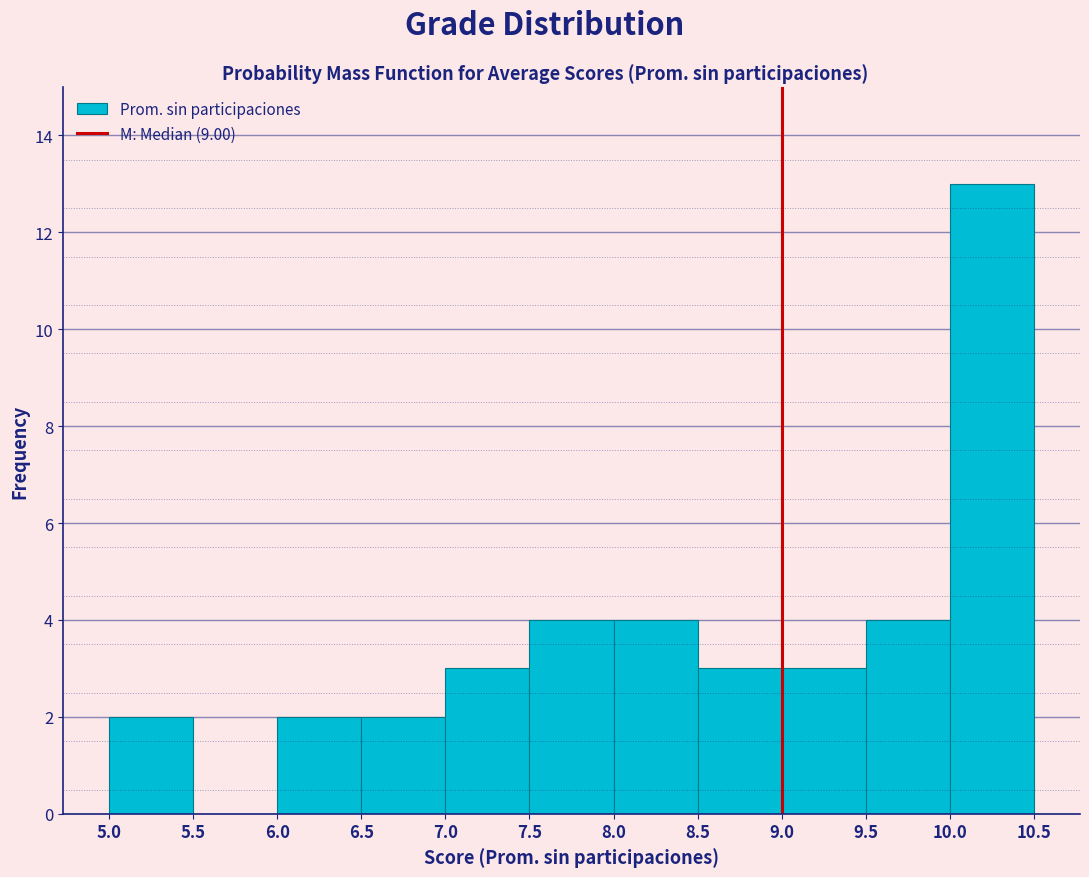

Reading left to right, transcribe this chart: for each bar, give the range it covers on the x-axis and its height. The values are not printed on the chart, so give them approximately, as read against the axis.

5.0 to 5.5: 2
5.5 to 6.0: 0
6.0 to 6.5: 2
6.5 to 7.0: 2
7.0 to 7.5: 3
7.5 to 8.0: 4
8.0 to 8.5: 4
8.5 to 9.0: 3
9.0 to 9.5: 3
9.5 to 10.0: 4
10.0 to 10.5: 13